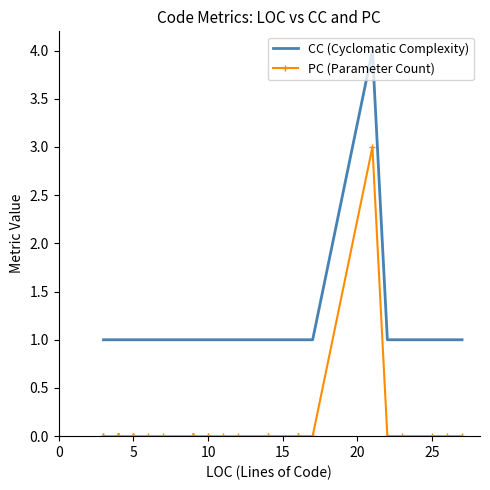

Is the value of PC (Parameter Count) at 5 greater than the value of CC (Cyclomatic Complexity) at 5?

No